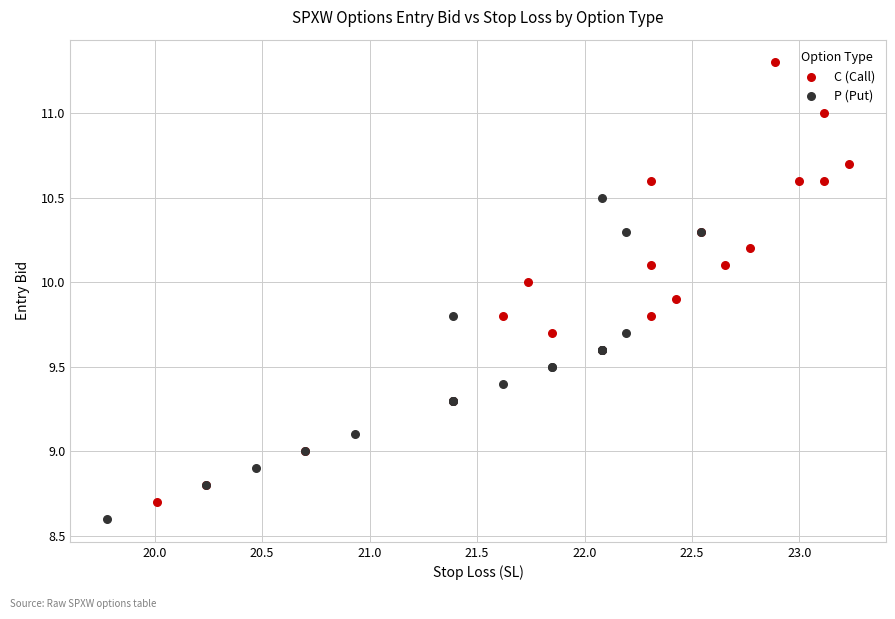

Which series has the largest Y range (max minus min)?

C (Call)